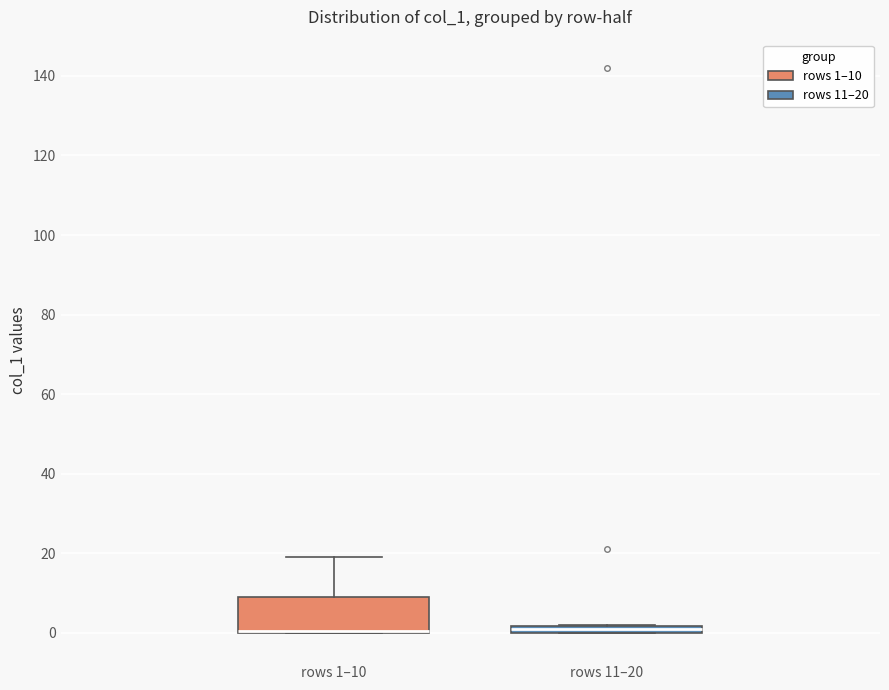

Where is the lower edge of the box for rows 11–20 on the y-axis? The values are not printed on the chart, so give them approximately, as read against the axis.

0